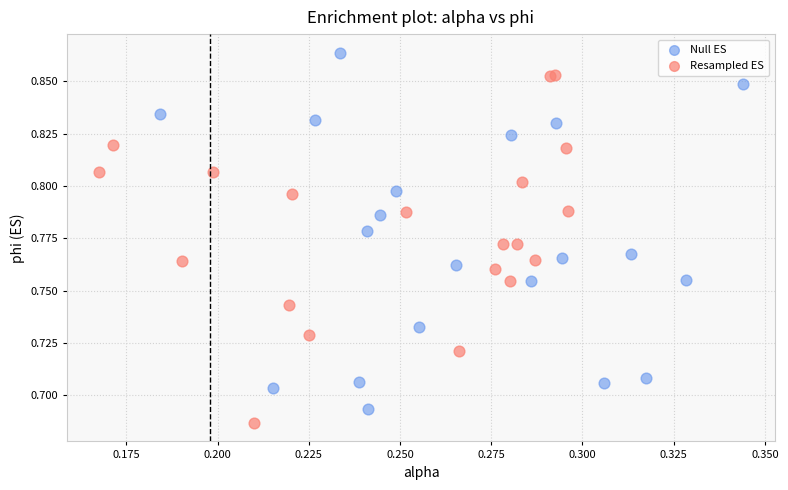

Which series contains the highest Y value?

Null ES